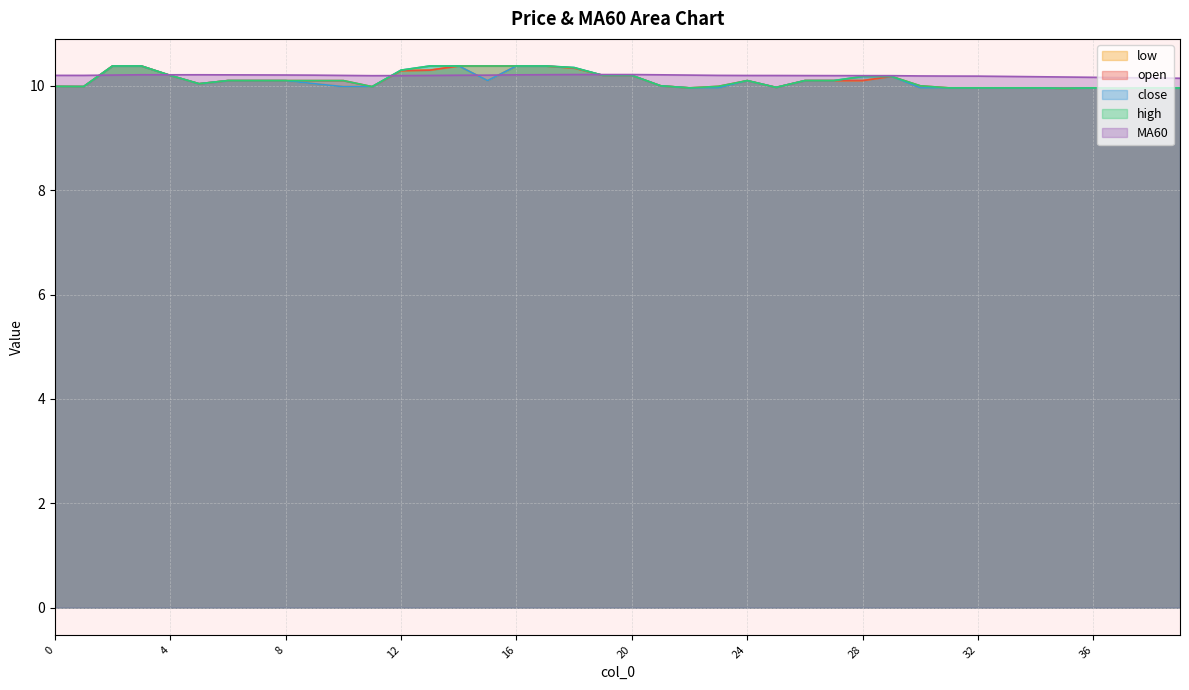

Where is high nearest to the value 10?

21